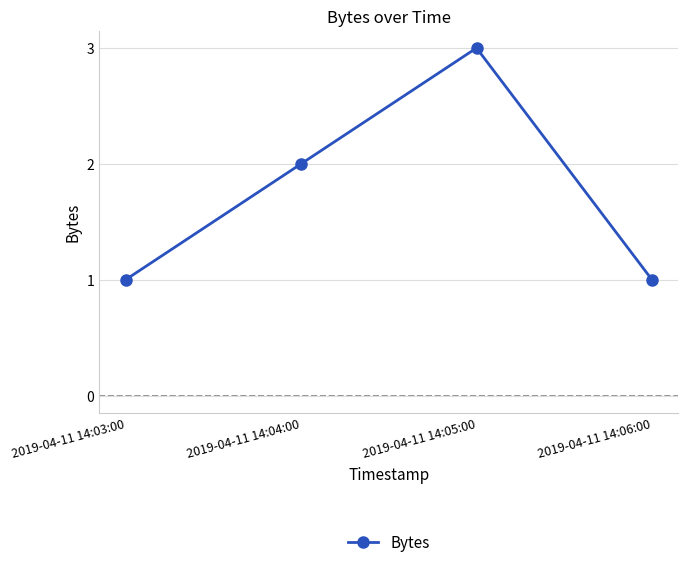

Between 2019-04-11 14:06:00 and 2019-04-11 14:04:00, which is larger?

2019-04-11 14:04:00